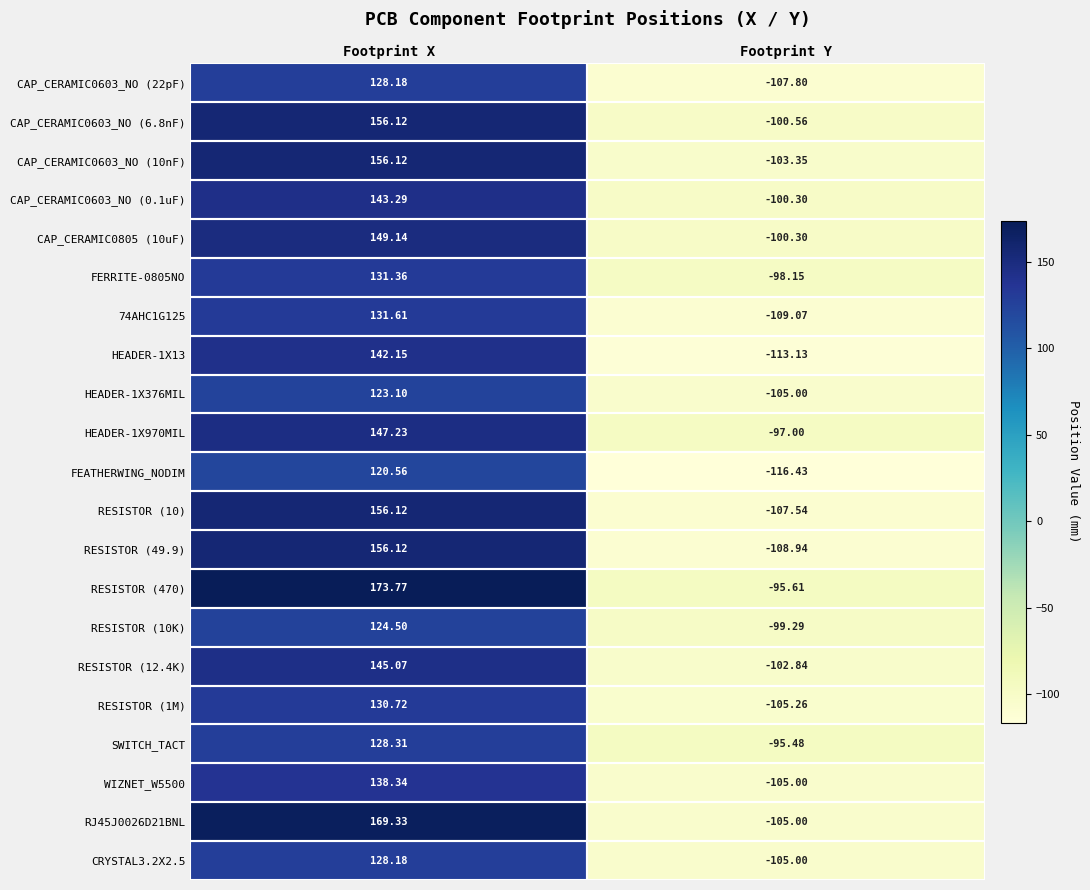

Rank the categories by SWITCH_TACT value from highest to lowest.

Footprint X, Footprint Y